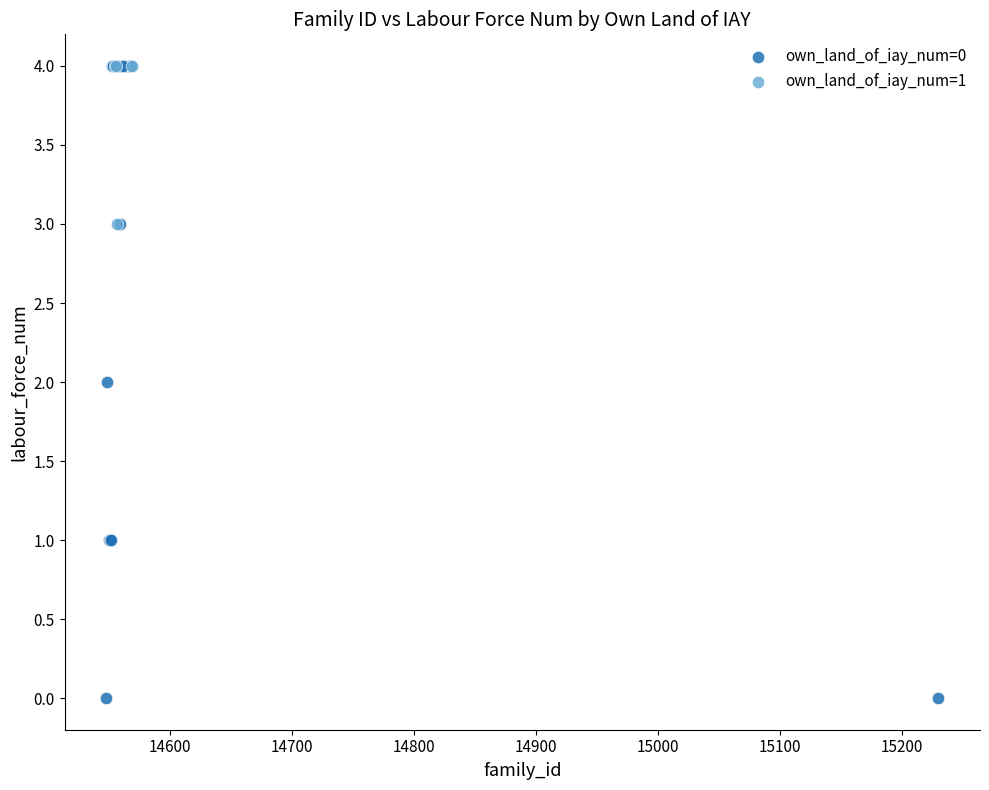

Which series has the largest Y range (max minus min)?

own_land_of_iay_num=0